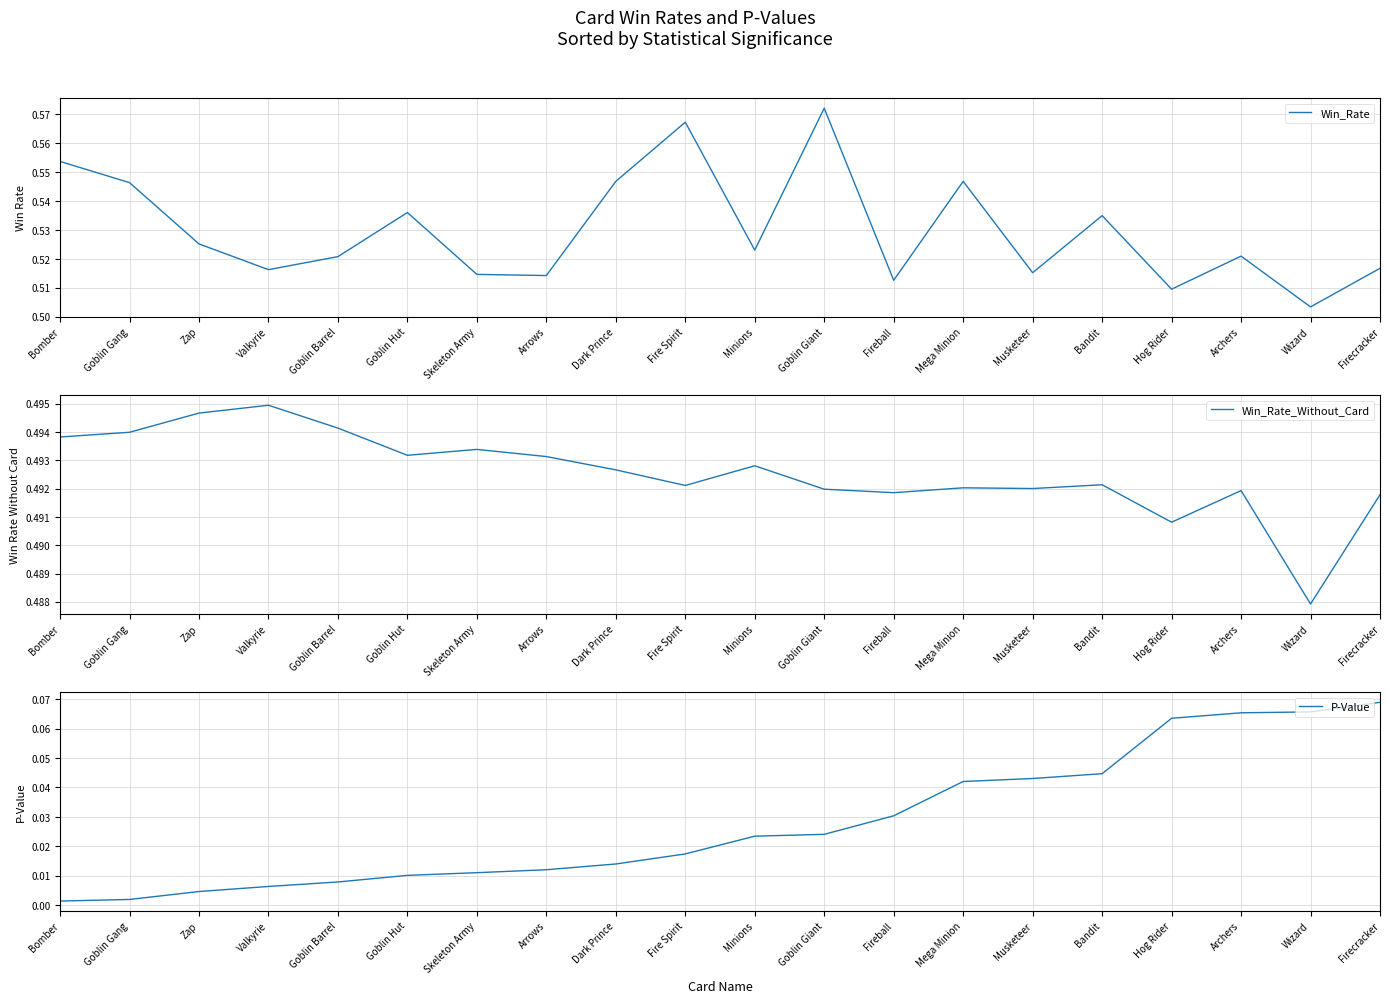

What is the total value across all series at Goblin Hut?

1.0